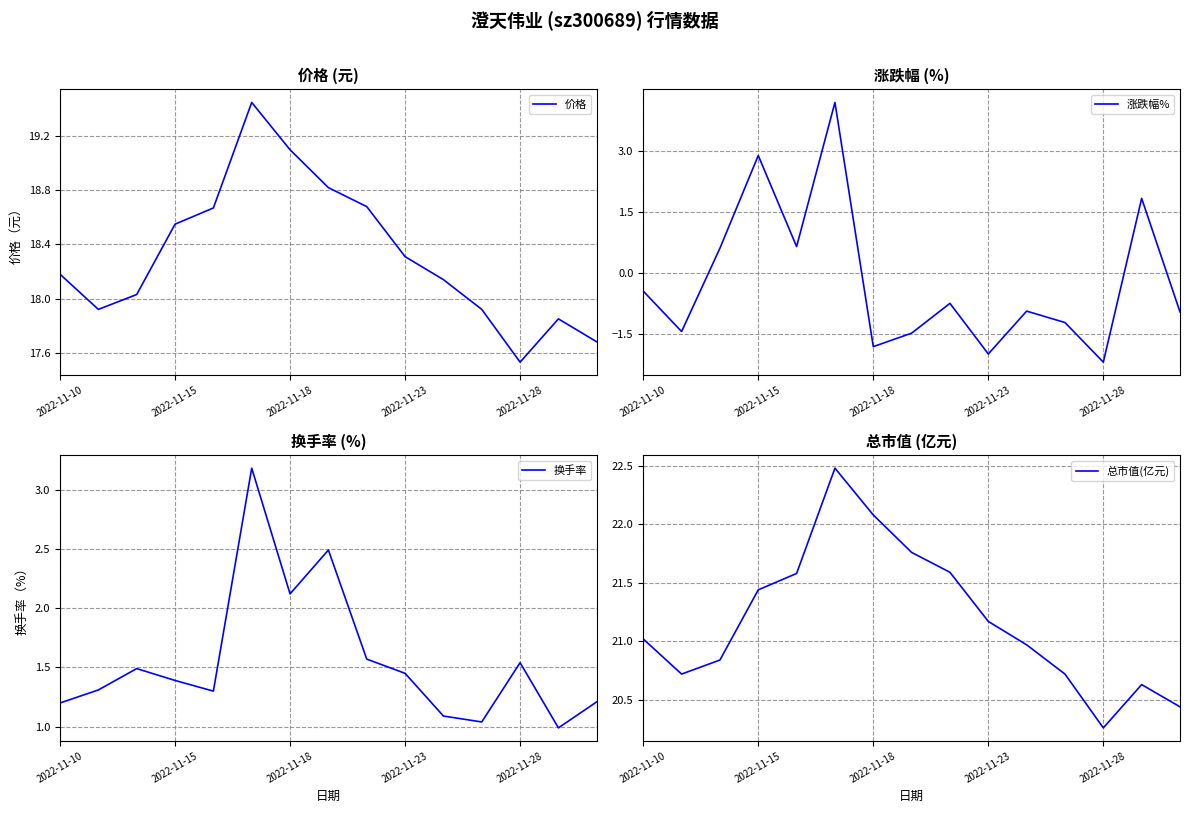

Where does the 价格 series first go above 18?

2022-11-10